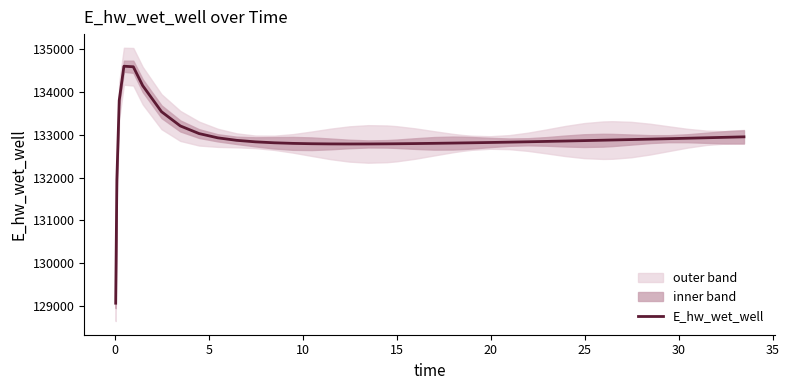

How many values are below 132856?

20